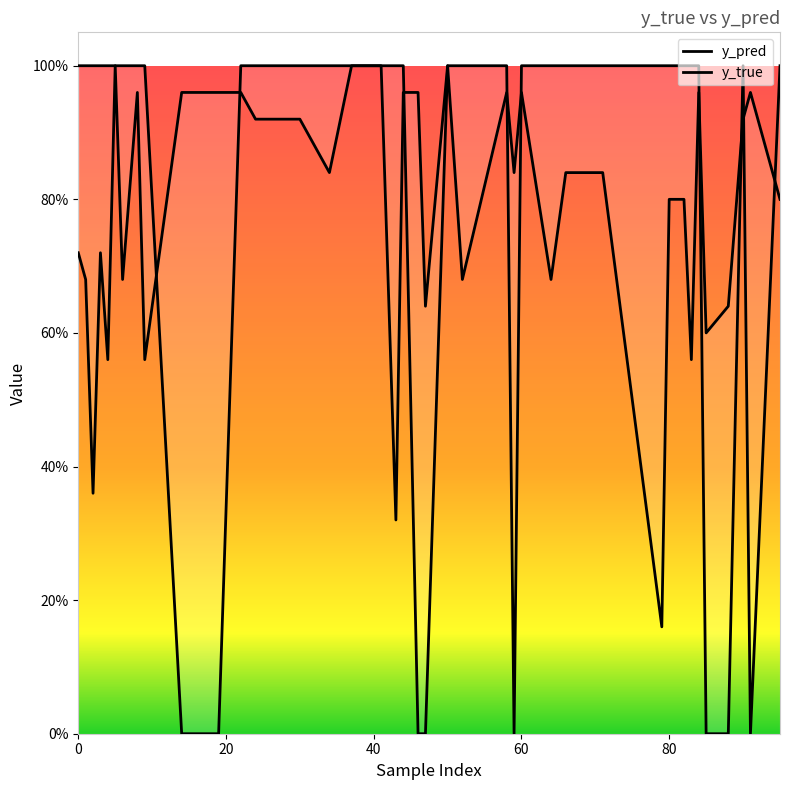

What is the maximum value shown in the chart?

1.0